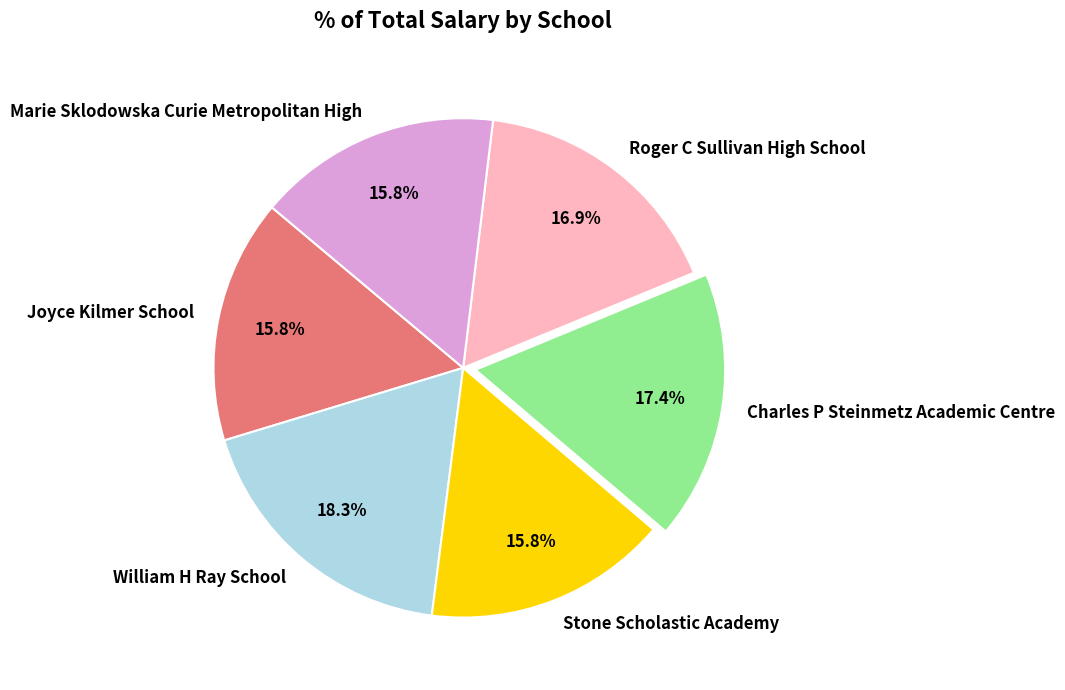

To the nearest percent, what percentage of the pie is Roger C Sullivan High School?

17%